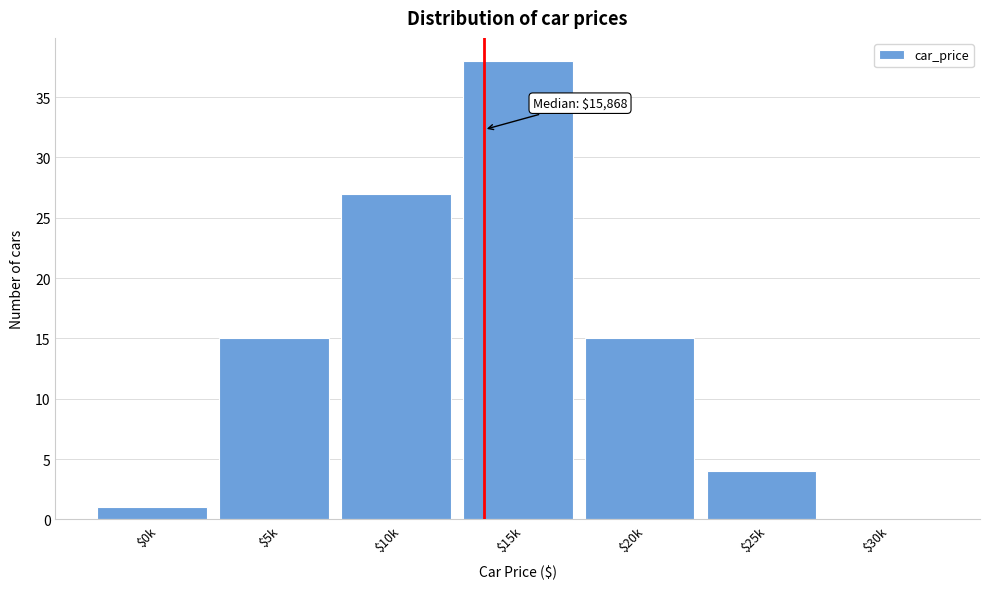

Is it true that the value at $10k is 42?

False